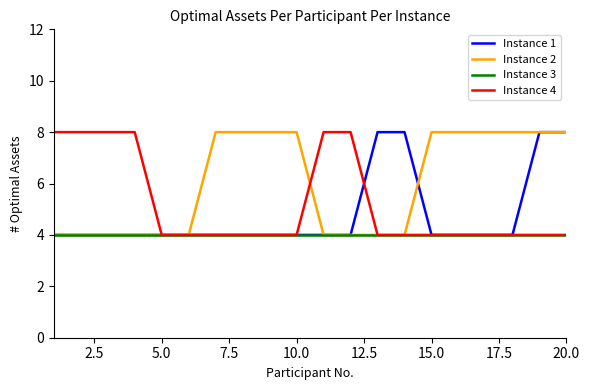

Rank the series by their average value, from lowest to highest.

Instance 3, Instance 1, Instance 4, Instance 2